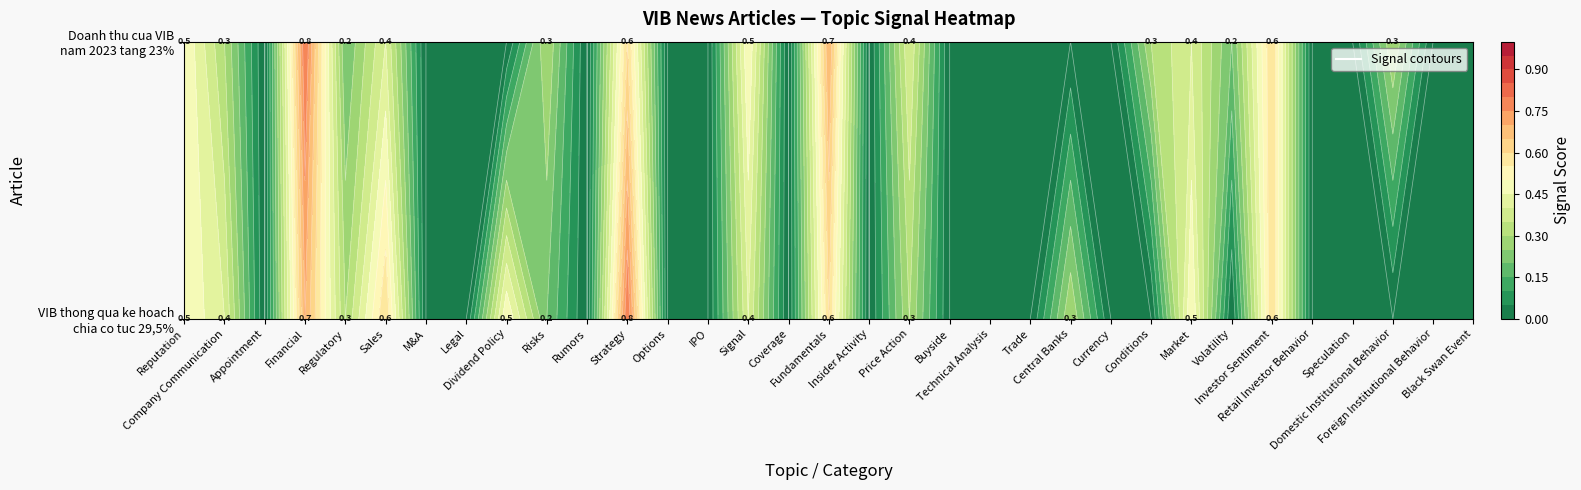

What is the difference between the VIB thong qua ke hoach chia co tuc 29,5% values at Rumors and Reputation?

0.5